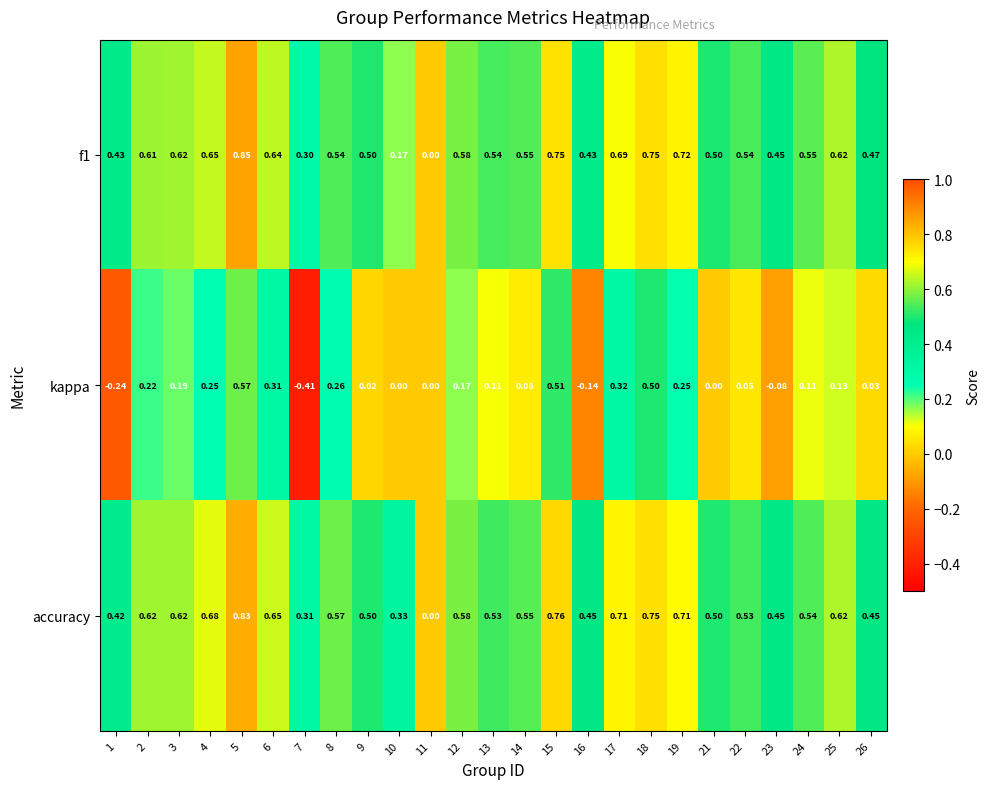

Is the value of accuracy at 21 greater than the value of f1 at 16?

Yes